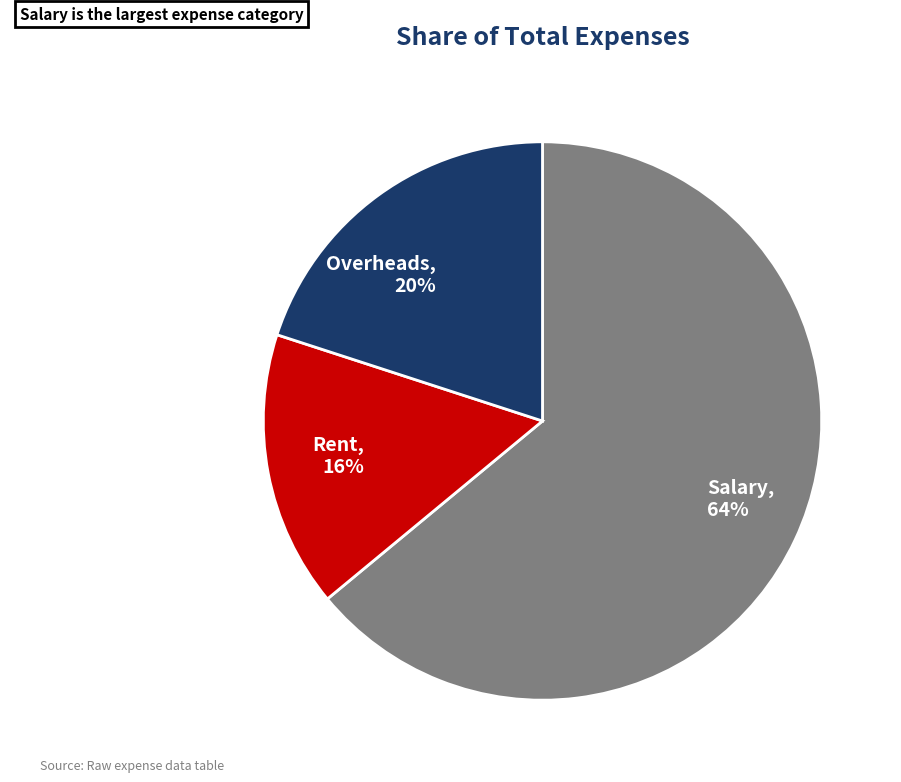

What is the largest slice in the pie chart?

Salary